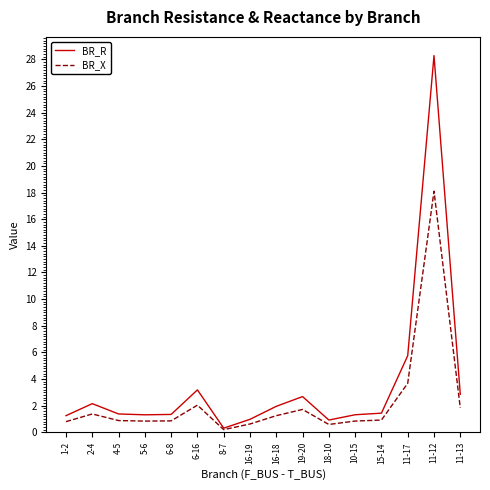

At which label is BR_X closest to 9?

11-17